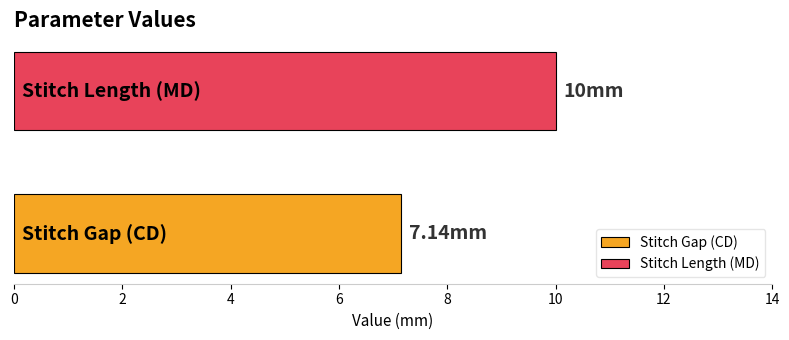

Which series has the widest spread of values?

Stitch Gap (CD)